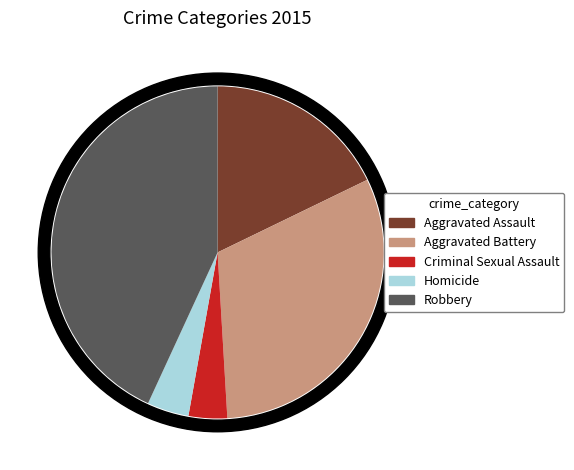

What portion of the pie excludes Aggravated Assault?

82.2%